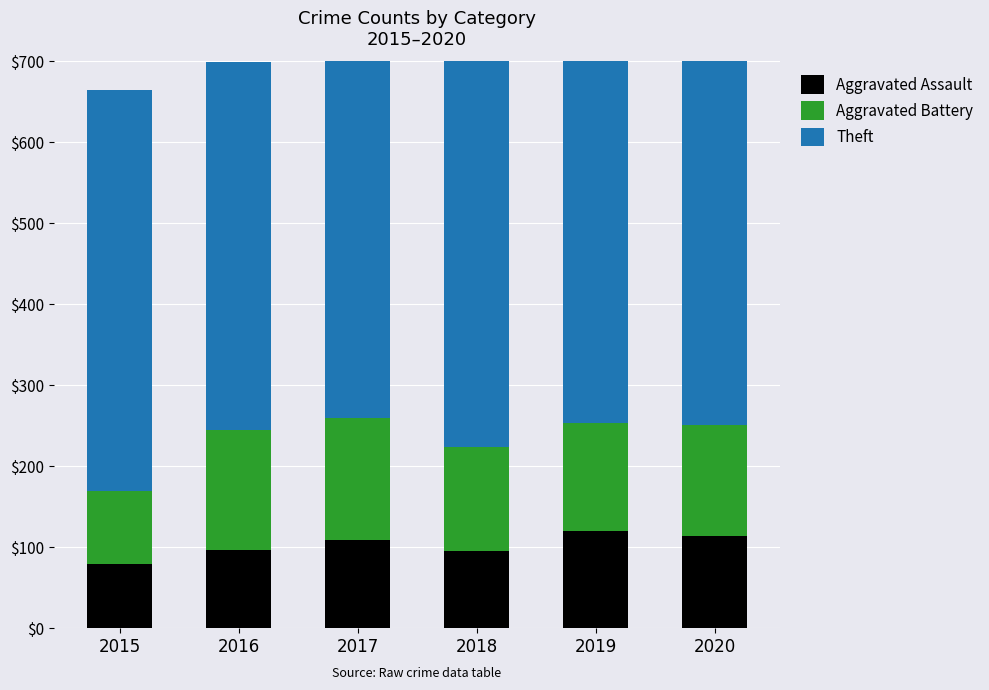

What is the difference between the maximum and minimum values in the Aggravated Battery series?

61